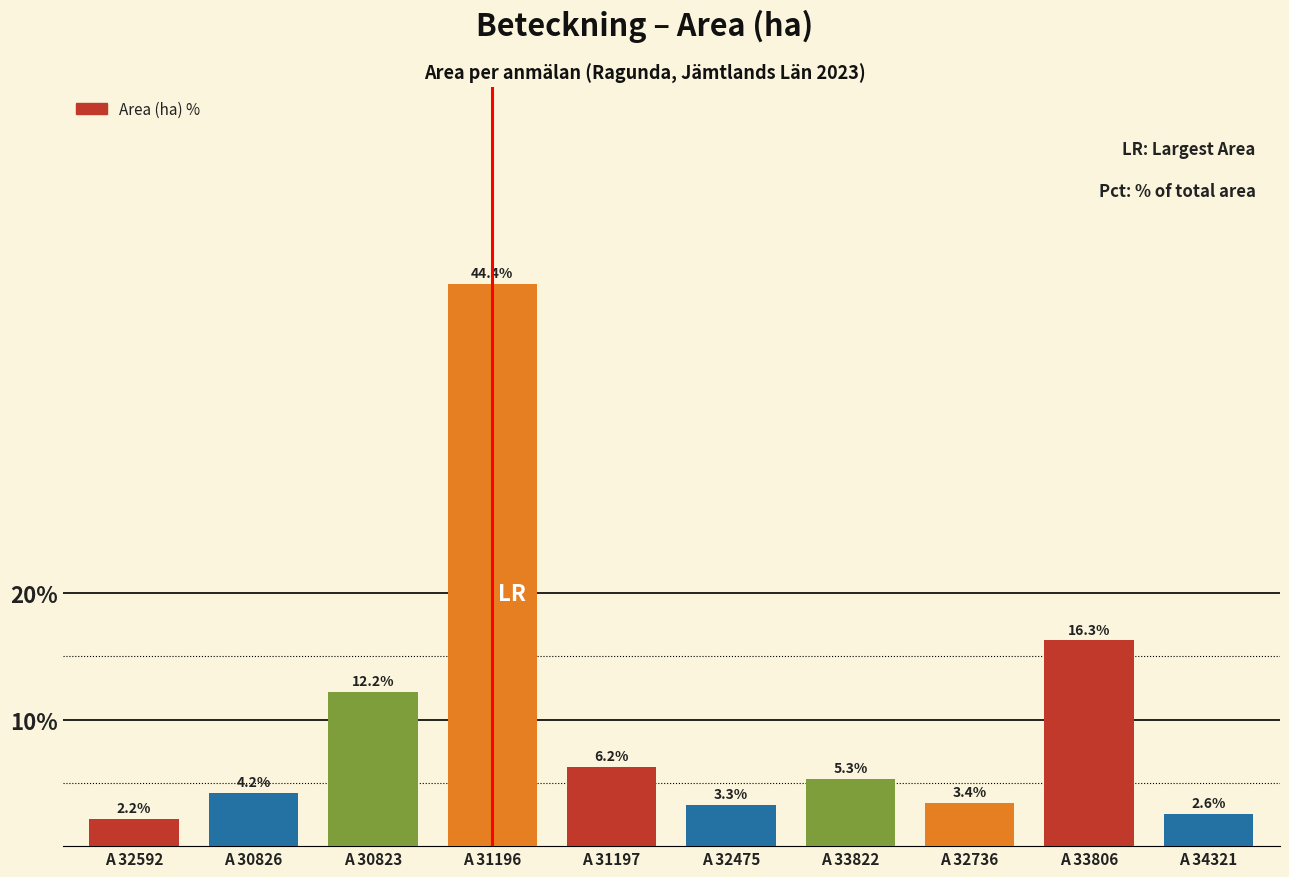

Reading right to left, extract all data points from this chart.

2.6	16.3	3.4	5.3	3.3	6.2	44.4	12.2	4.2	2.2